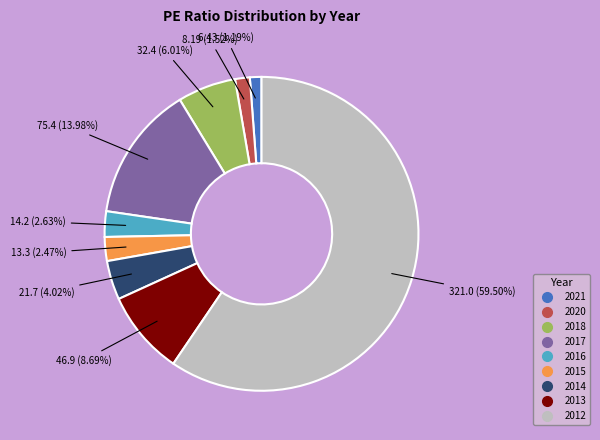

What percentage is the 2020 slice, to the nearest percent?

2%